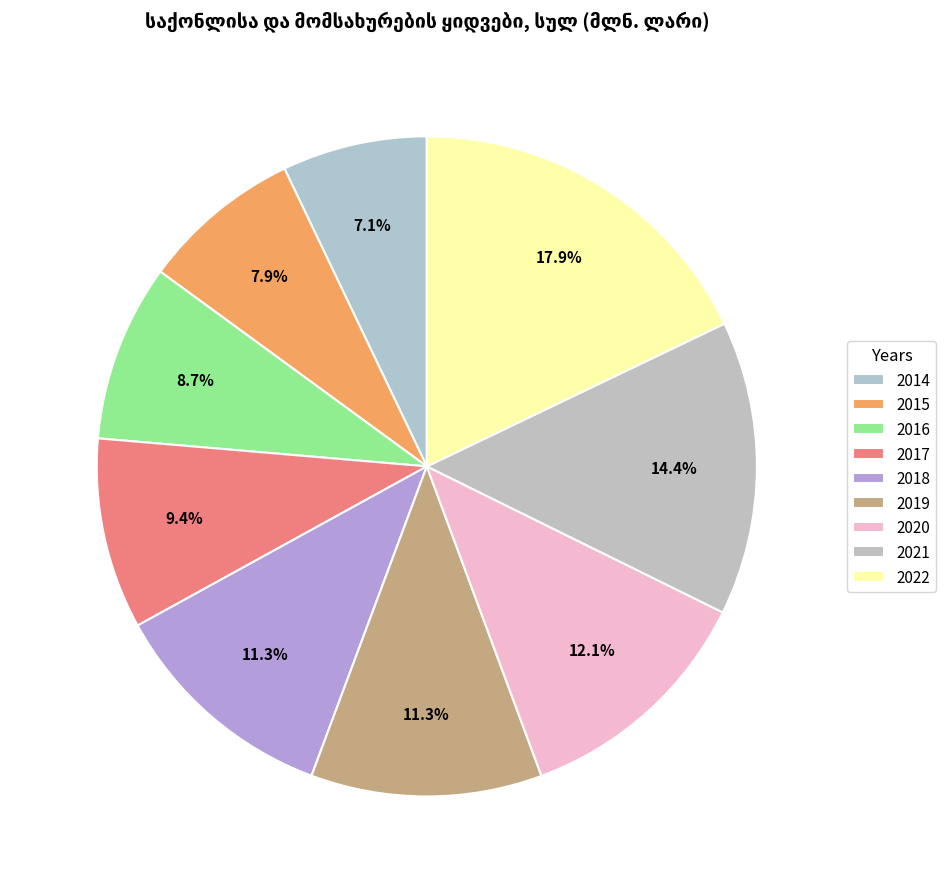

To the nearest percent, what is the combined percentage of 2015 and 2022?

26%